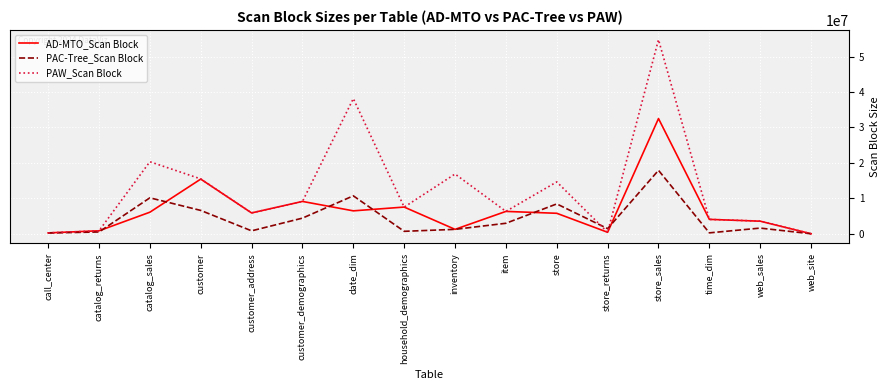

What is the difference between the second highest and second lowest values in the PAC-Tree_Scan Block series?

10491552